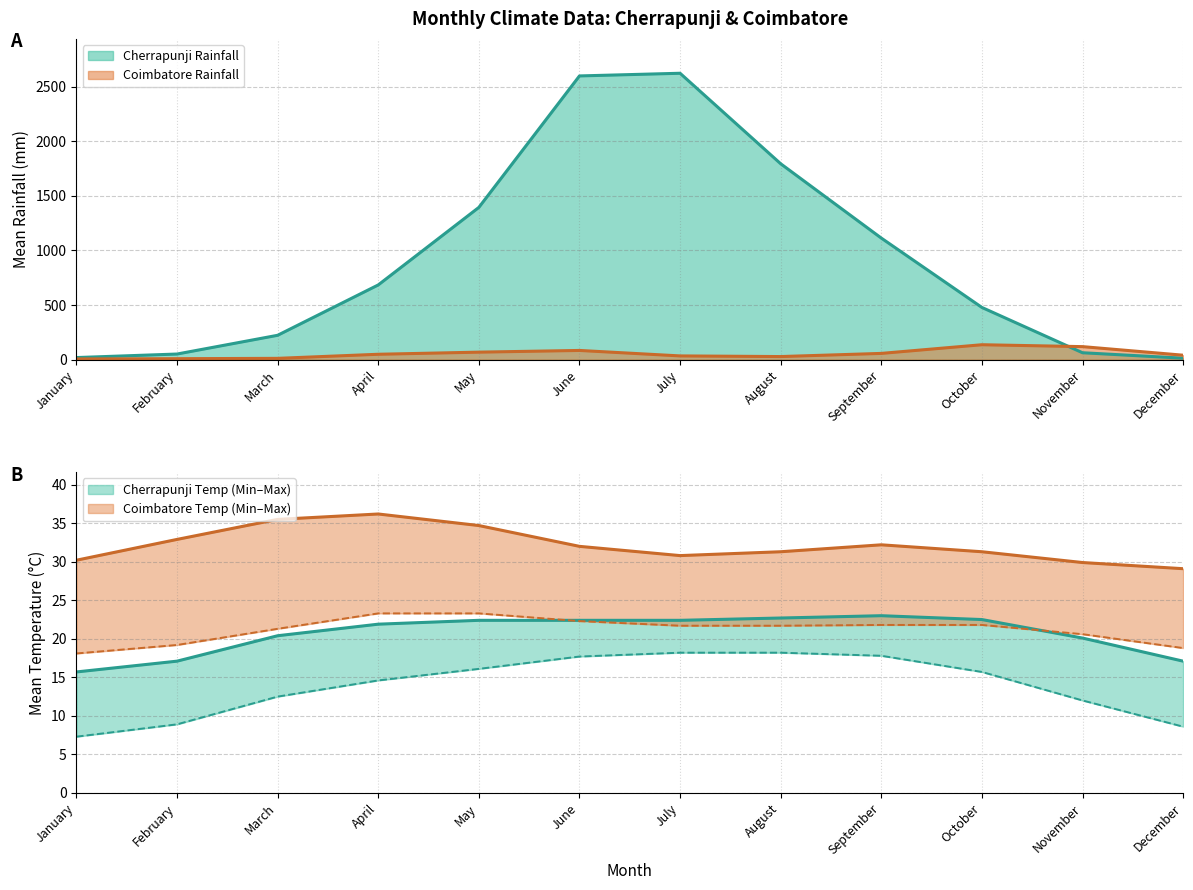

What is the sum of the Cherrapunji Max Temp values at May and September?

45.4